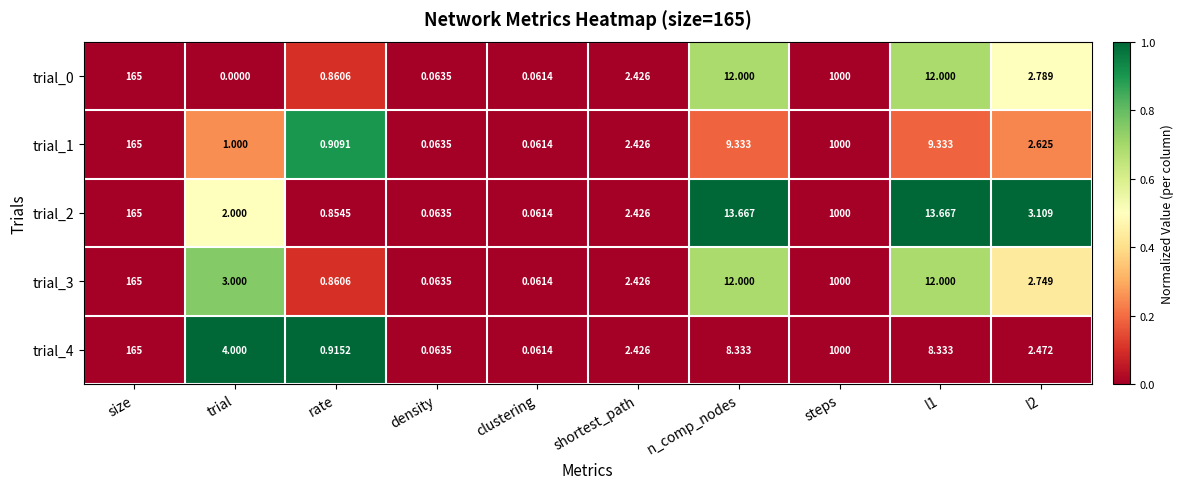

Which series has the widest spread of values?

trial_0